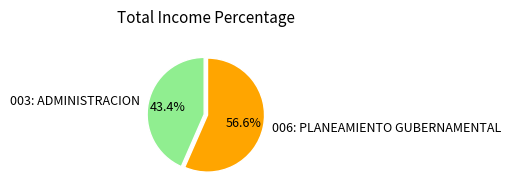

To the nearest percent, what is the difference between the largest and smallest slice percentages?

13%